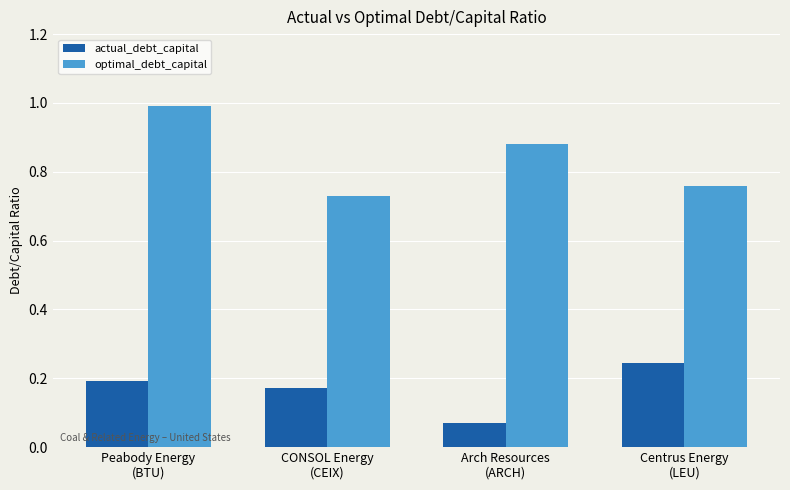

How many bars are there in each group?

2